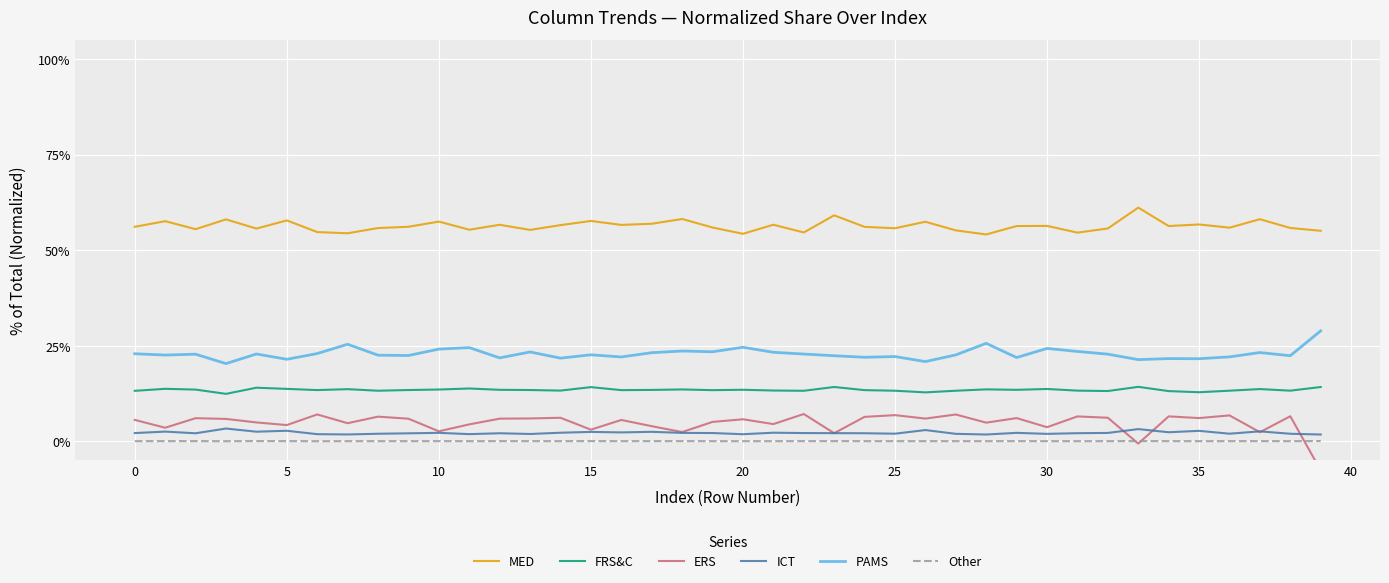

What is the minimum value for FRS&C?

12.4